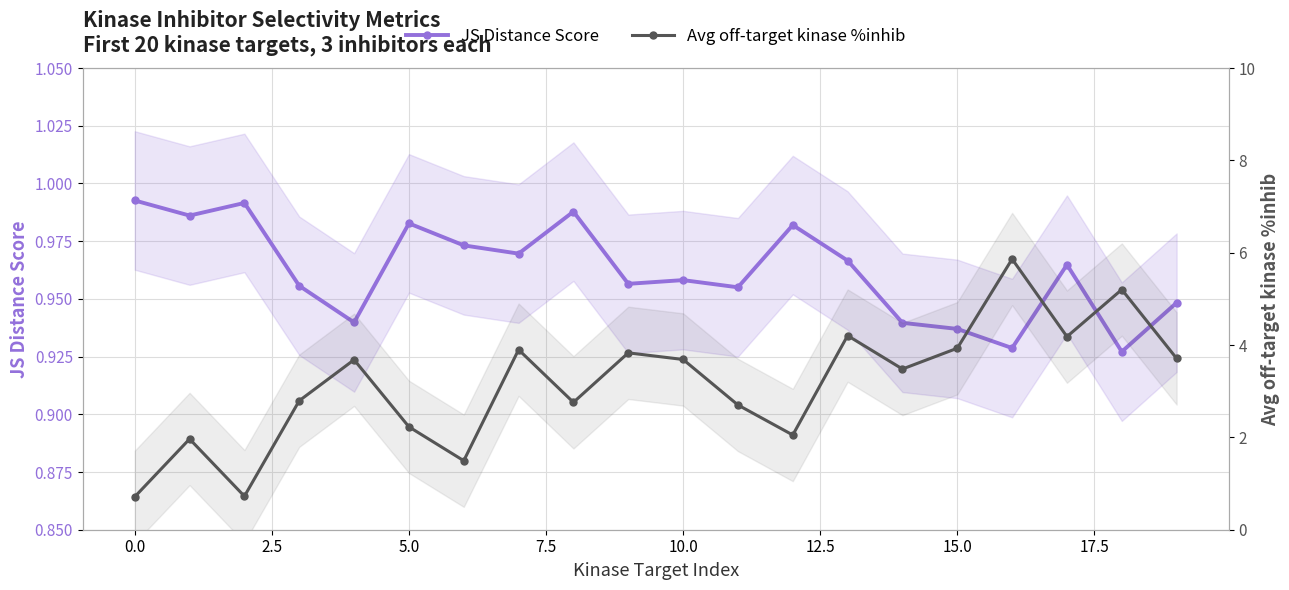

What is the average value of the Avg off-target kinase %inhib series?

3.2